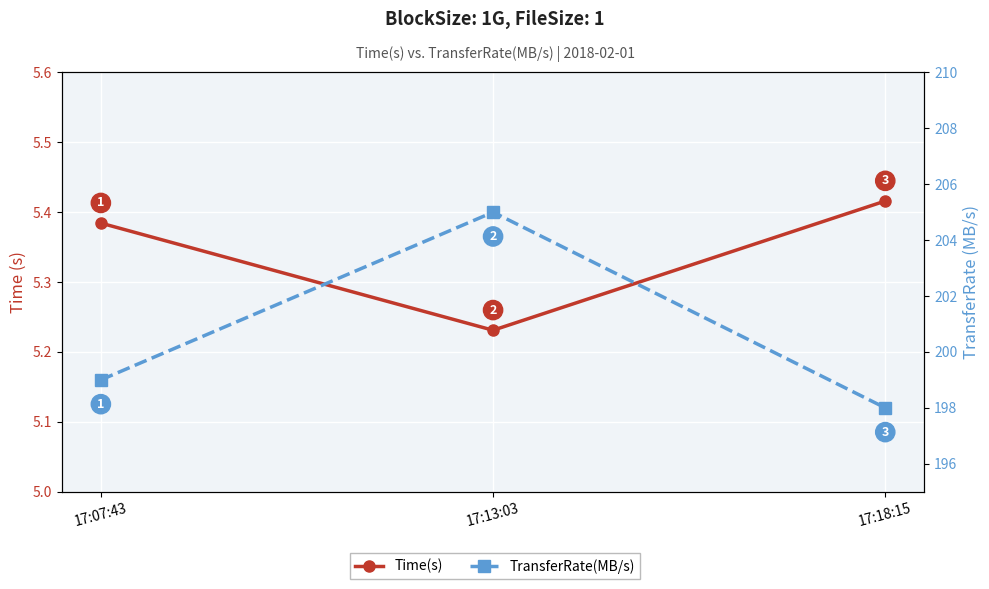

Is it true that TransferRate(MB/s) equals 327.4 at 17:13:03?

False